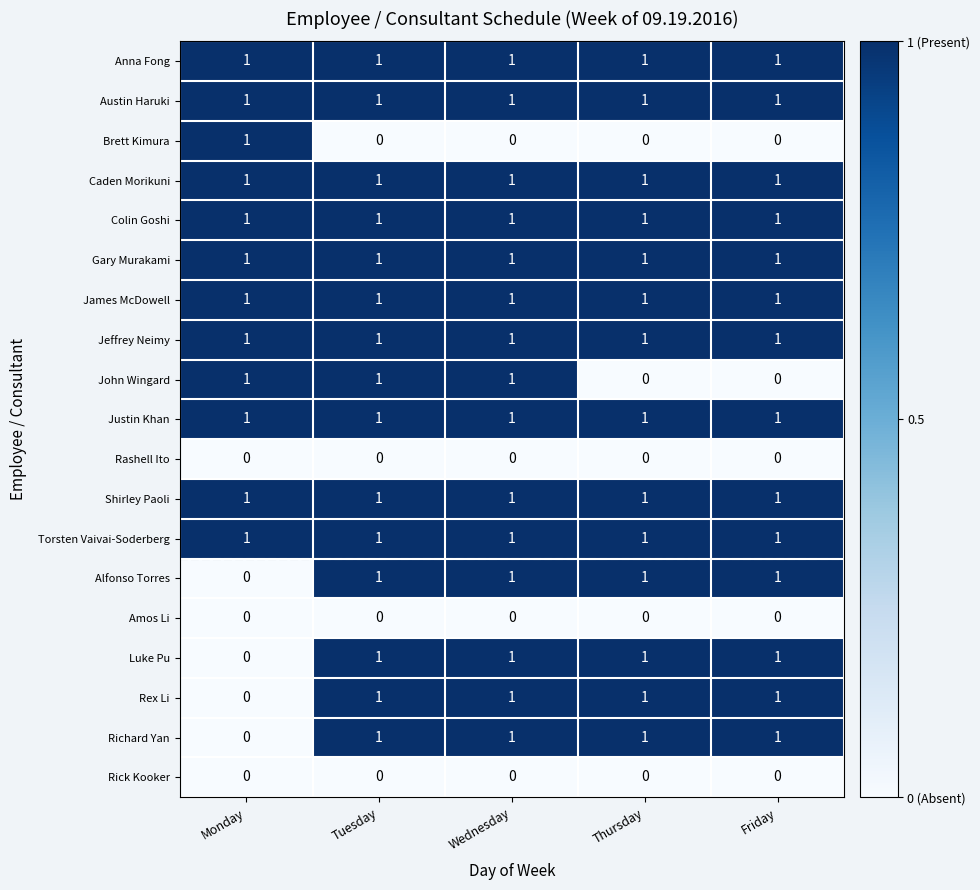

At how many categories does at least one series exceed 0?

5